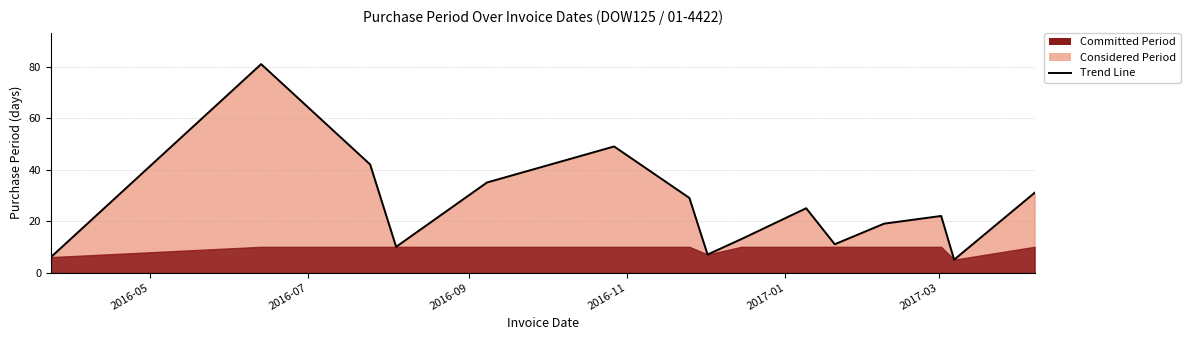

What is the smallest value displayed?

5